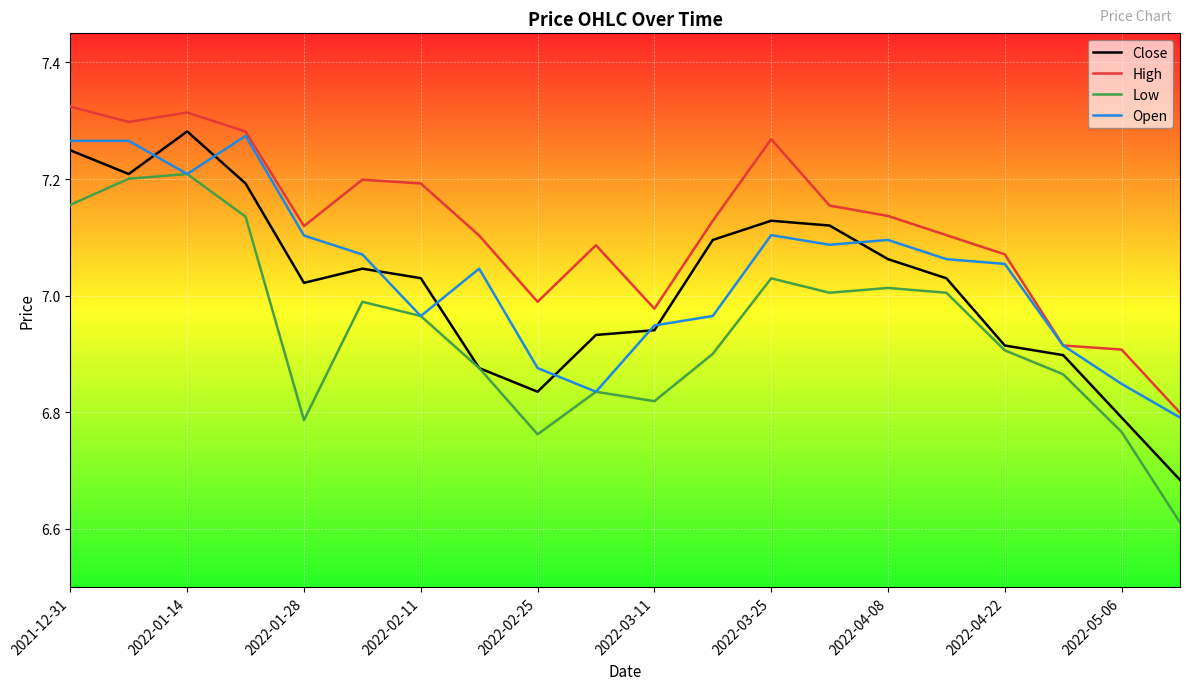

True or false: Low and High intersect in this chart.

False